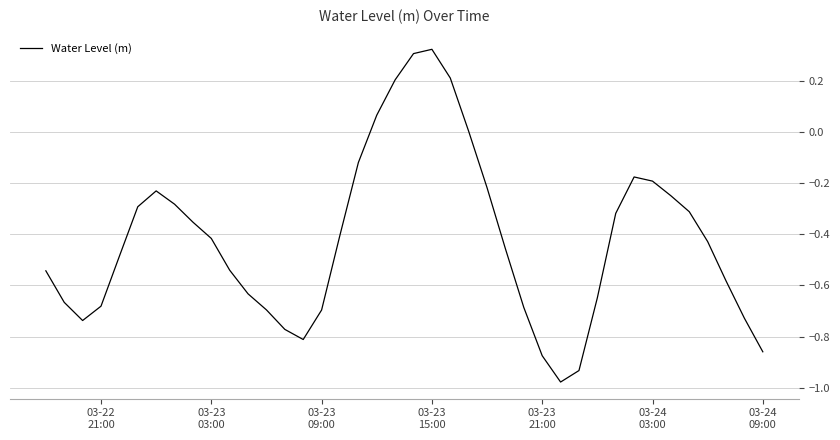

Is this an area chart (filled region under the line)?

No